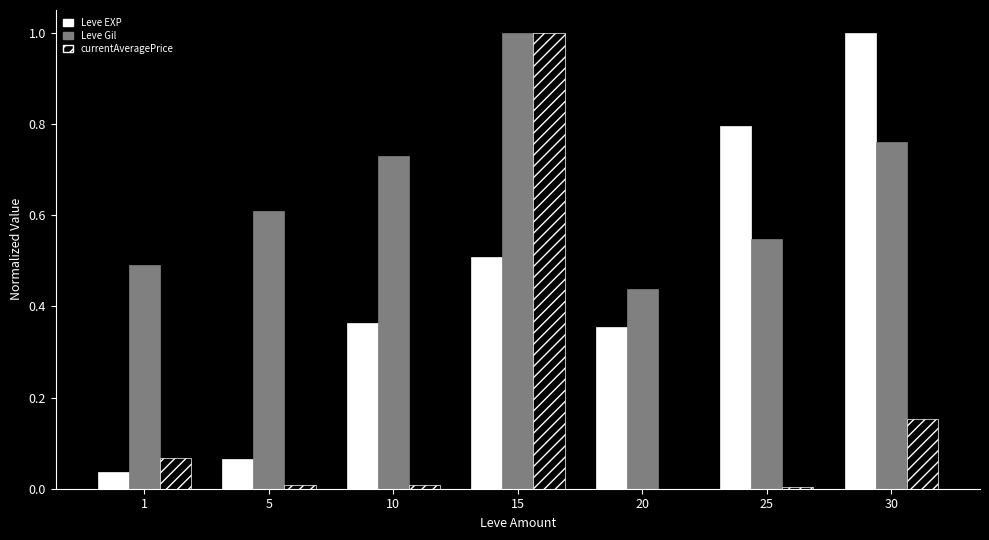

Which series changed the most between 5 and 10?

Leve EXP